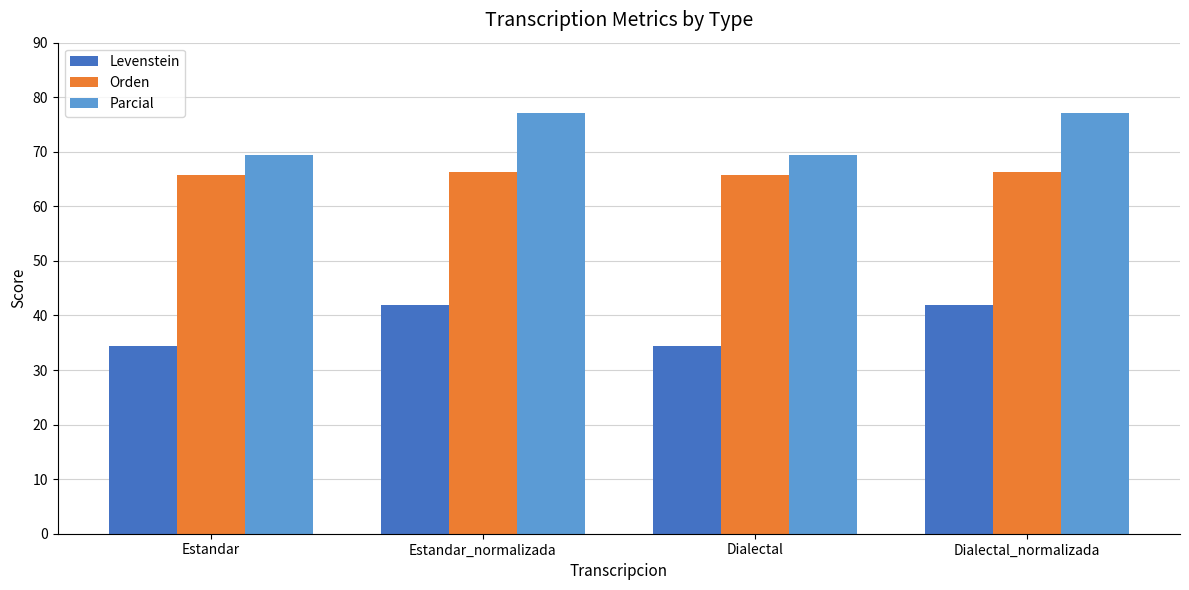

Read the Parcial value at Estandar_normalizada.

77.0